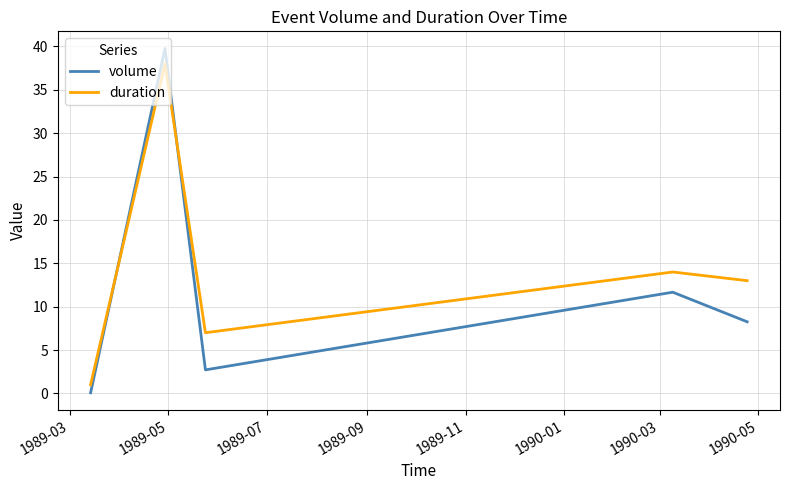

True or false: volume has more than 0 interior local peaks.

True